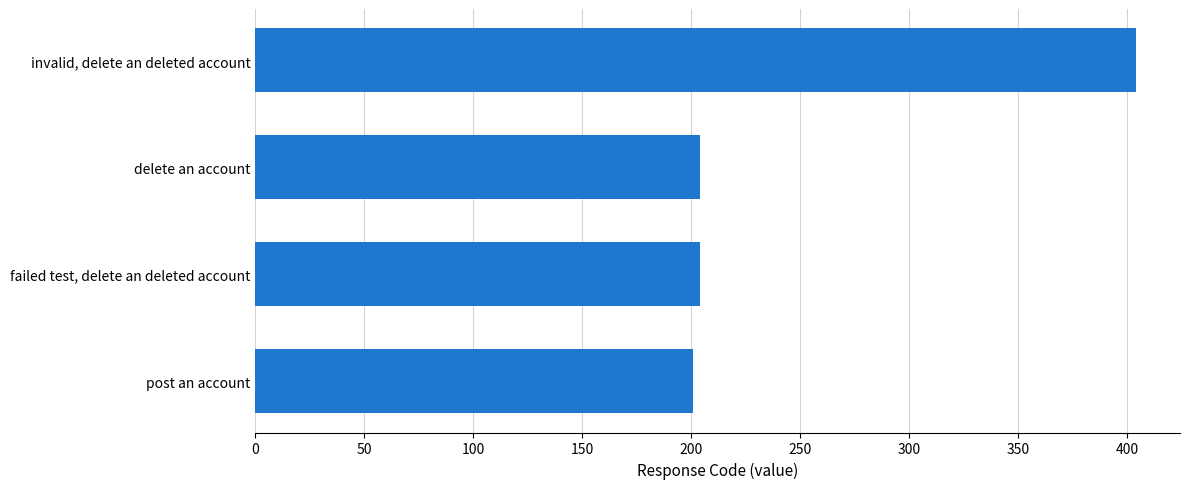

Is it true that the value at invalid, delete an deleted account is 404?

True